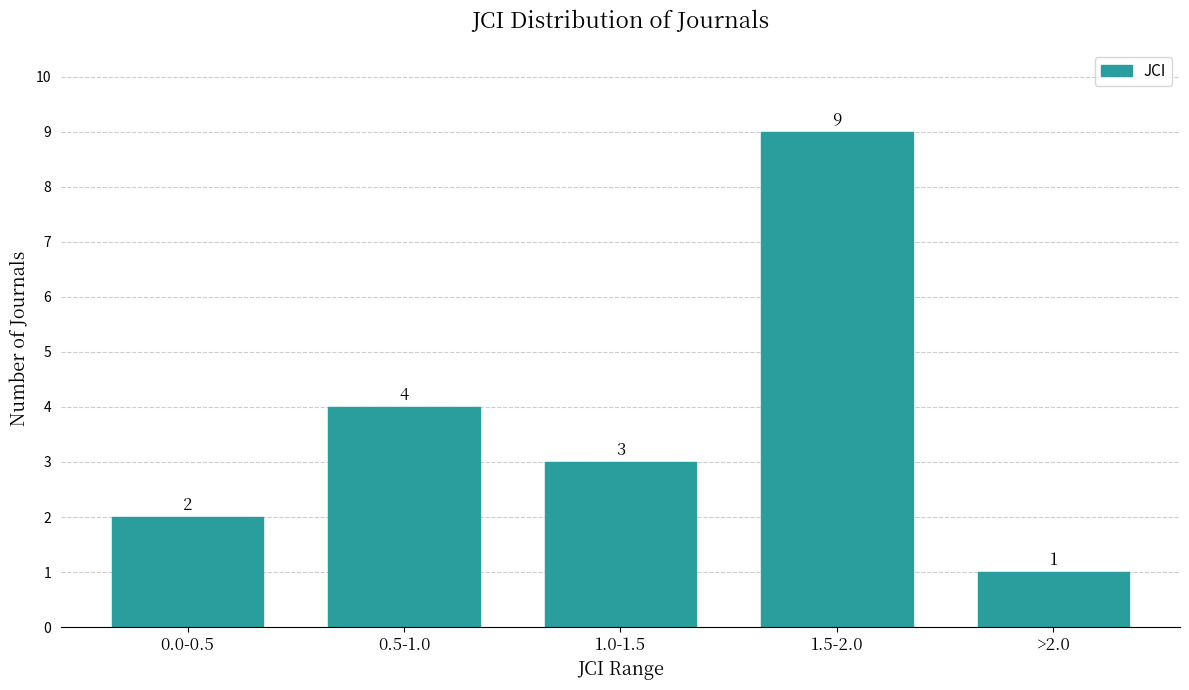

Reading right to left, list all the values displayed in this chart.

>2.0=1	1.5-2.0=9	1.0-1.5=3	0.5-1.0=4	0.0-0.5=2